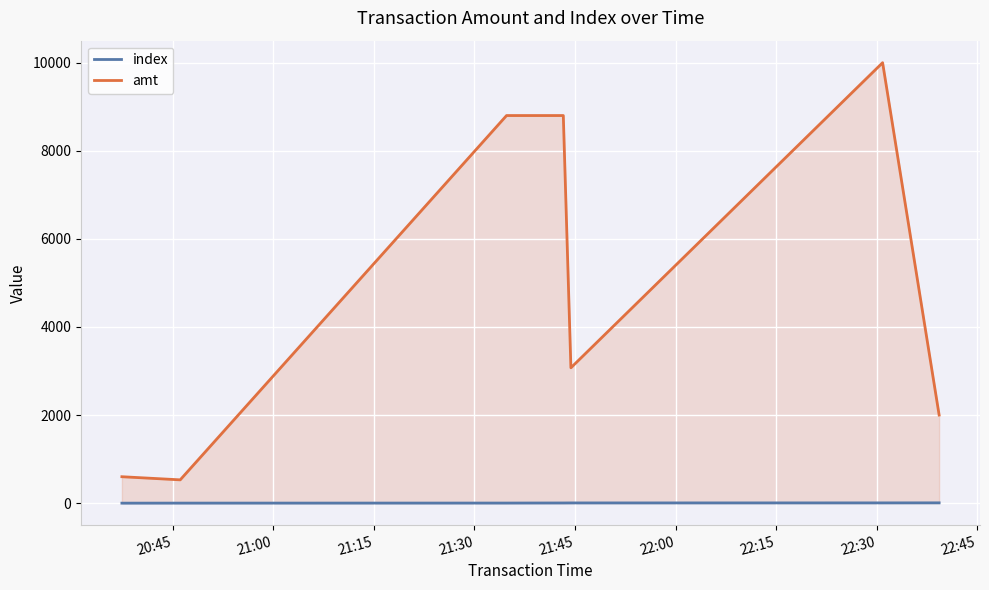

Which series has the largest total across all categories?

amt